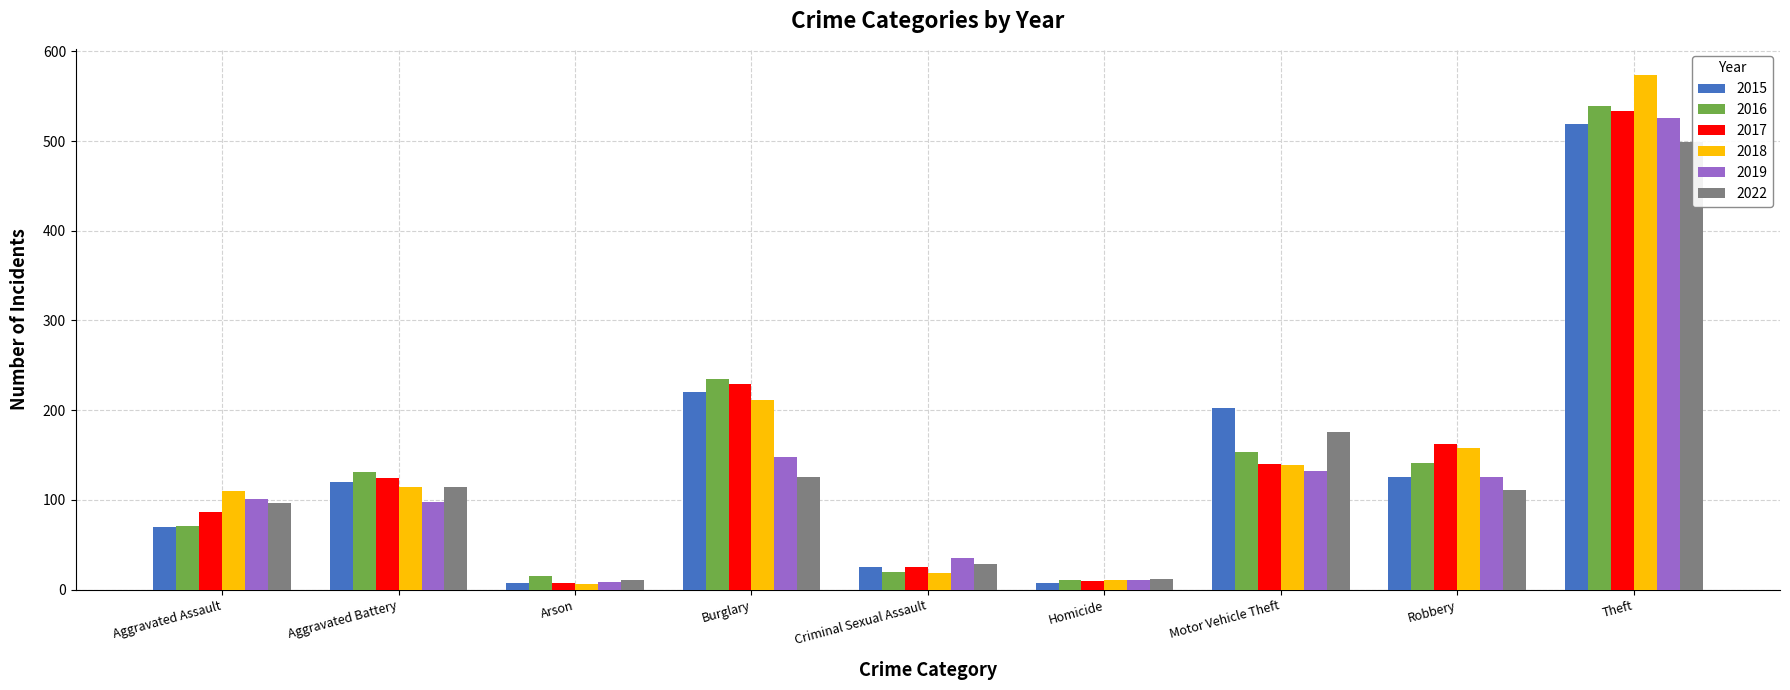

True or false: 2018 has a value of 66 at Motor Vehicle Theft.

False